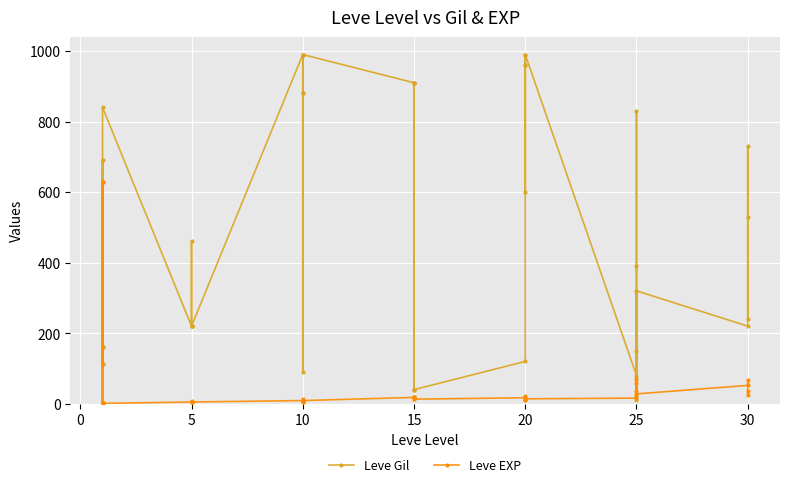

Which series has the largest total across all categories?

Leve Gil